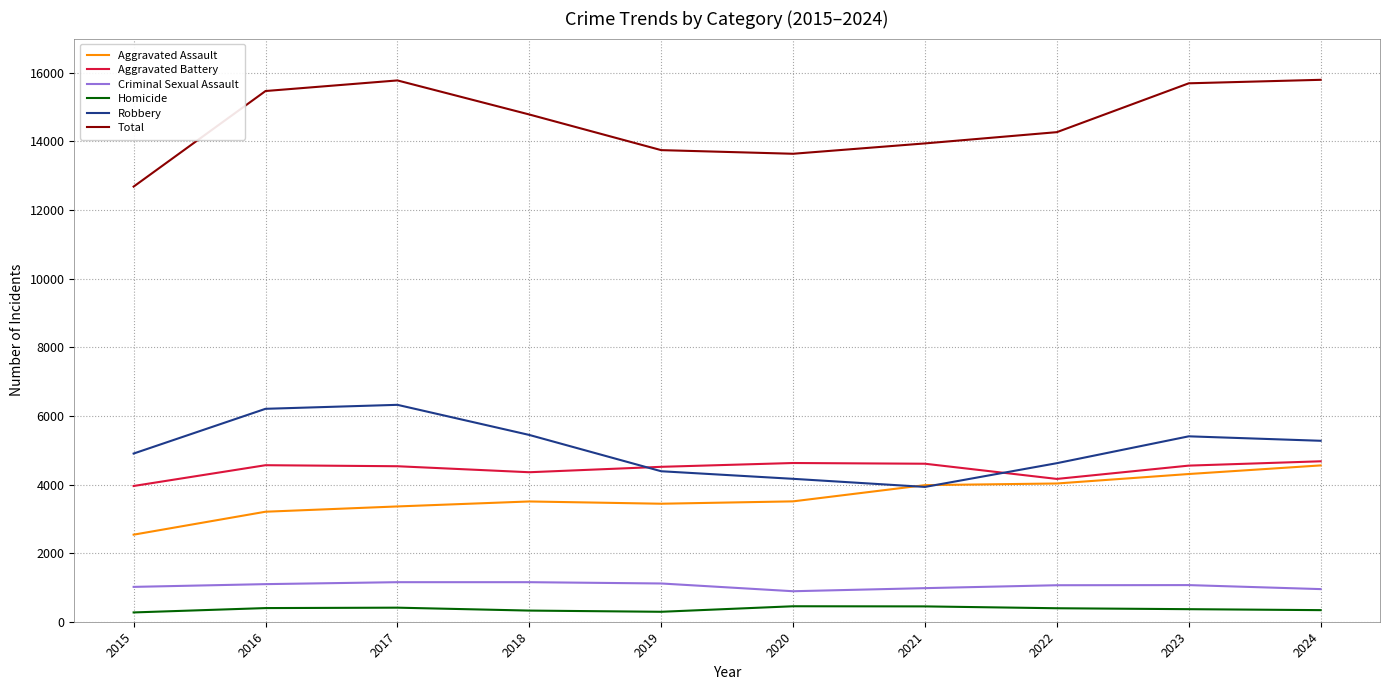

What is the difference between the maximum and minimum values in the Criminal Sexual Assault series?

264